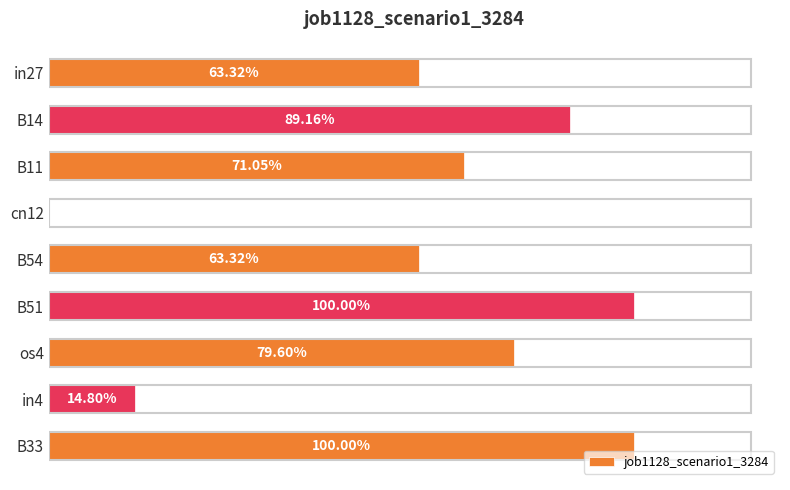

How many distinct data groups are displayed?

1